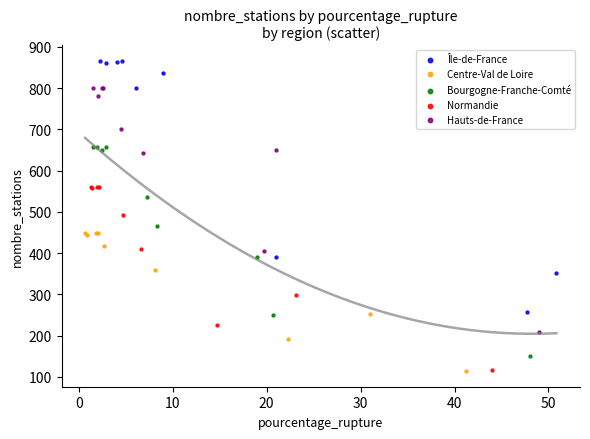

Which series has the widest spread of Y values?

Île-de-France